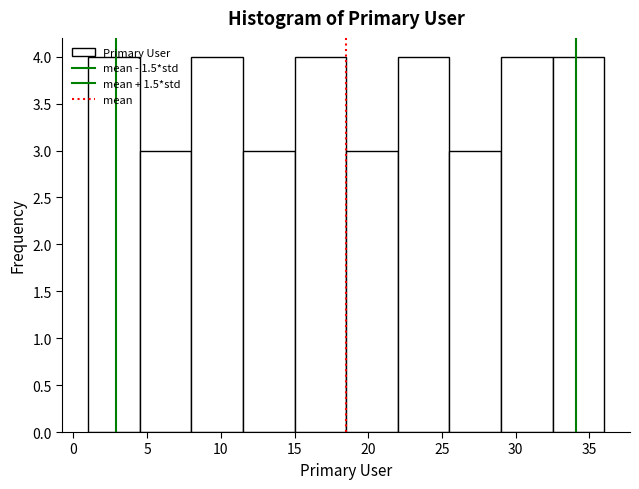

Reading left to right, transcribe this chart: for each bar, give the range it covers on the x-axis and its height. The values are not printed on the chart, so give them approximately, as read against the axis.

1.0 to 4.5: 4
4.5 to 8.0: 3
8.0 to 11.5: 4
11.5 to 15.0: 3
15.0 to 18.5: 4
18.5 to 22.0: 3
22.0 to 25.5: 4
25.5 to 29.0: 3
29.0 to 32.5: 4
32.5 to 36.0: 4